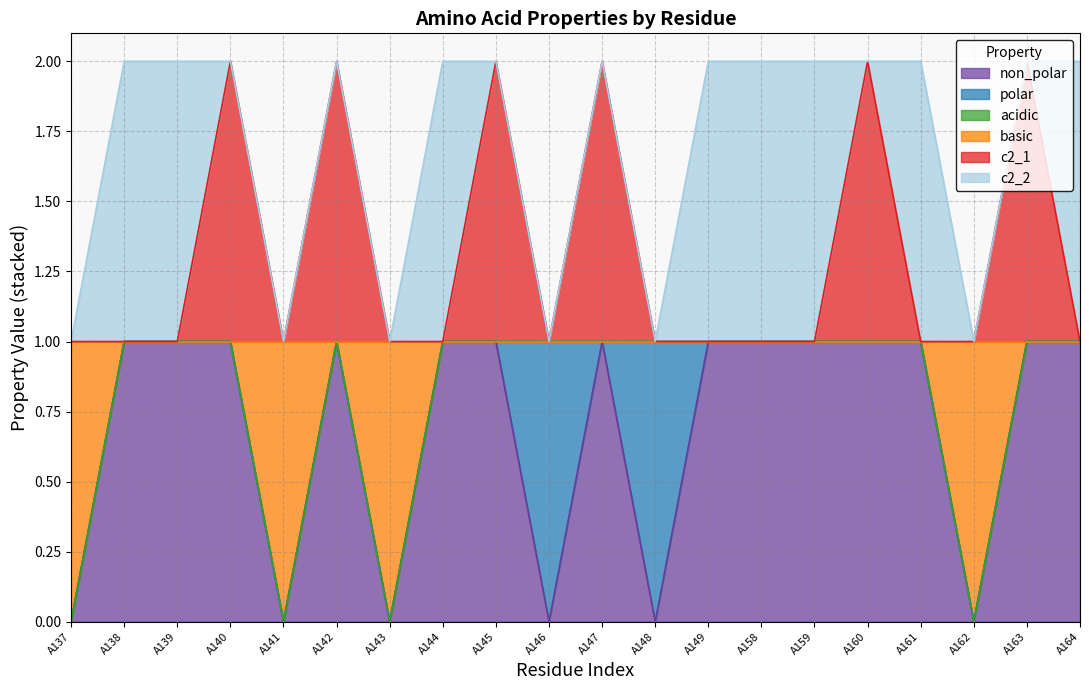

How many lines are shown in the chart?

6